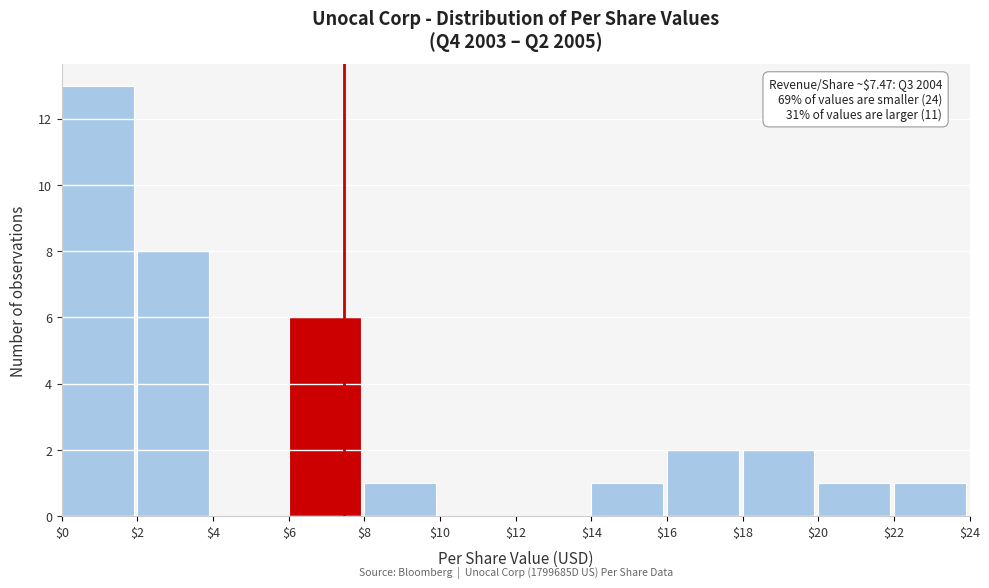

Over which range of the x-axis is the bar tallest?

$0 to $2